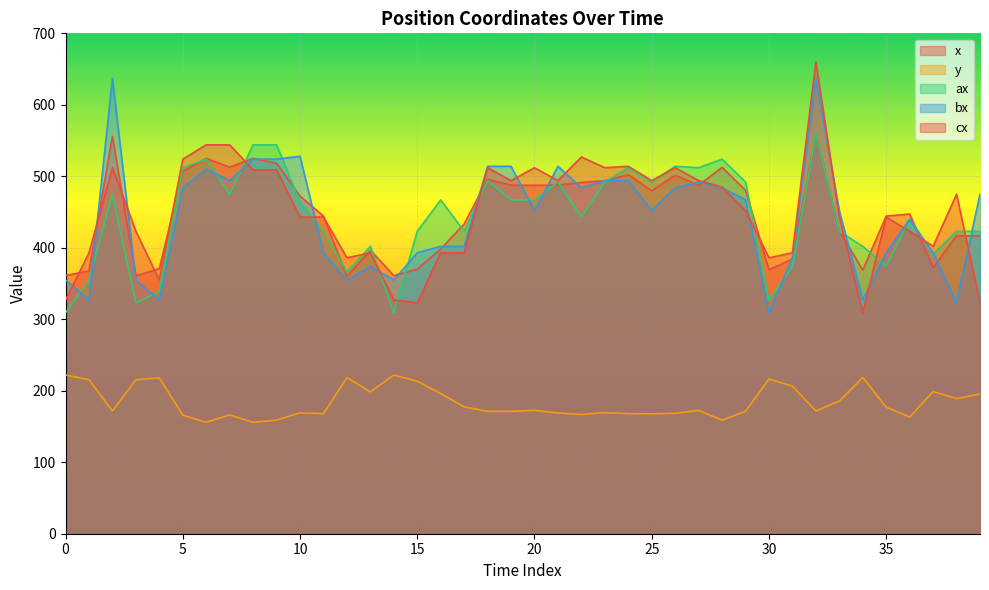

Count the number of data series in this chart.

5